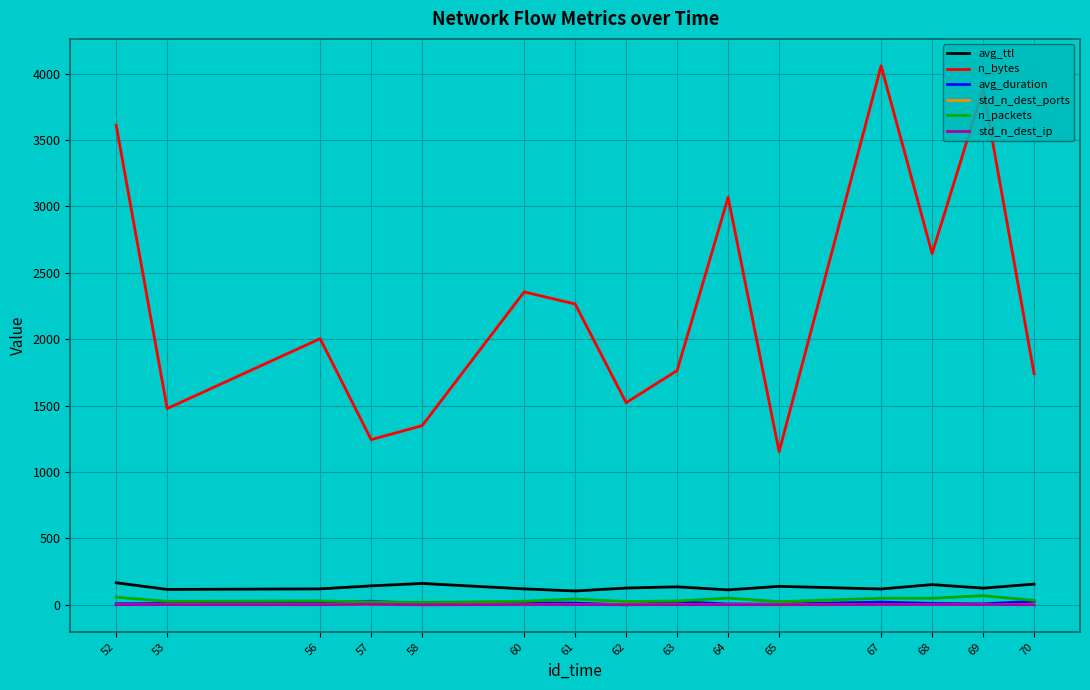

What is the maximum value shown in the chart?

4058.0